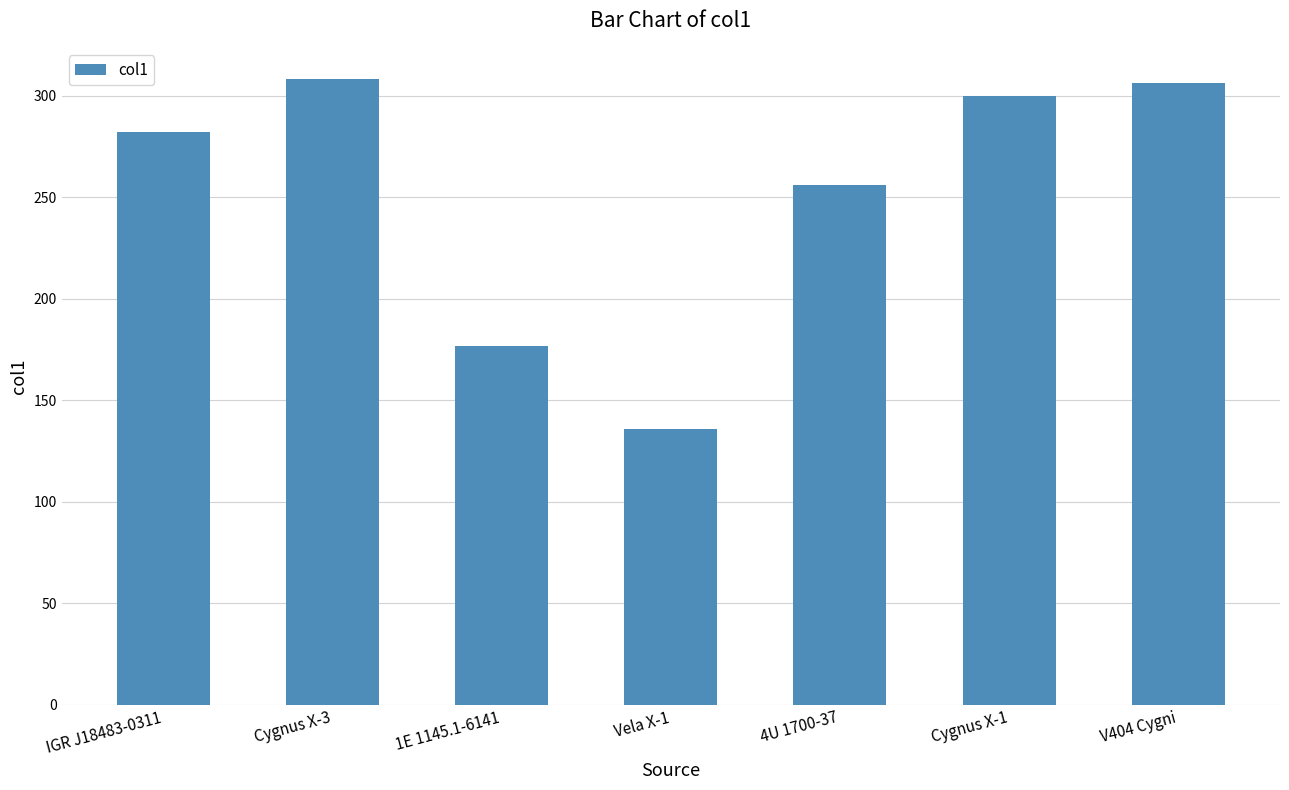

What is the sum of all values?

1764.2